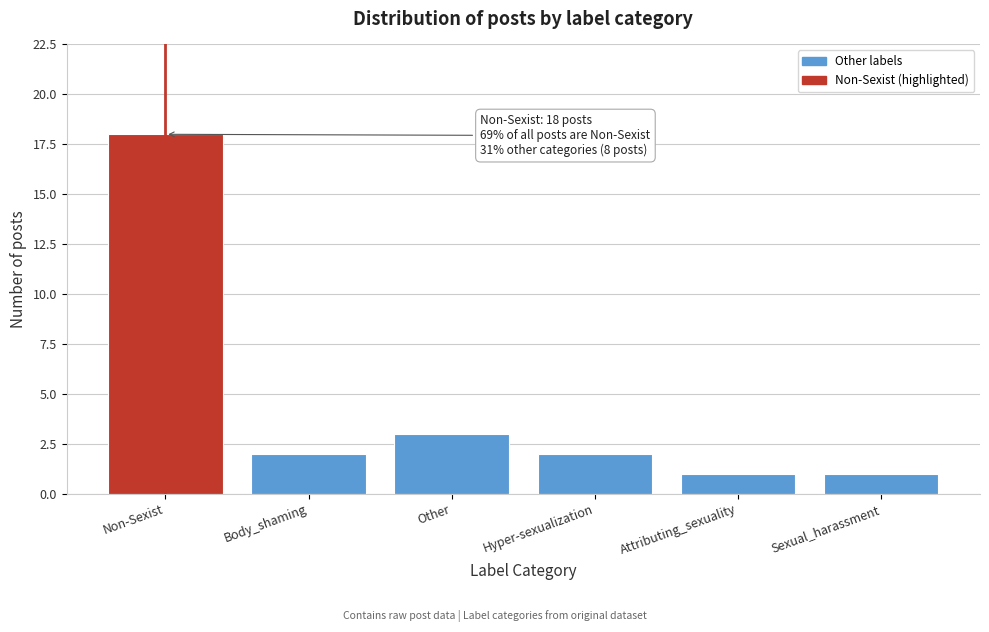

Reading left to right, extract all data points from this chart.

18	2	3	2	1	1